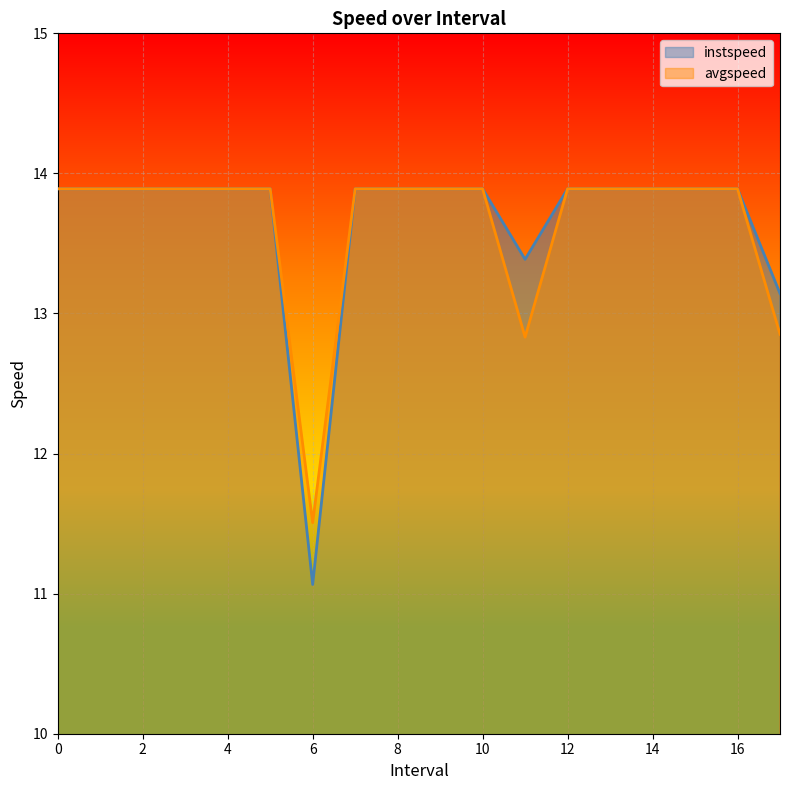

True or false: instspeed has more than 0 points higher than both neighbors.

False